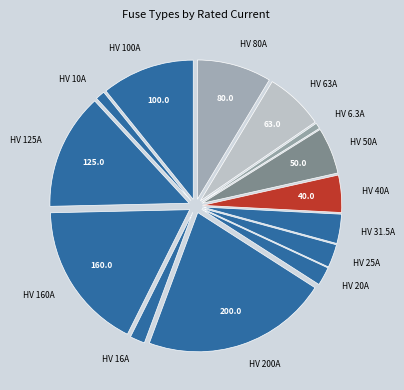

True or false: HV 63A accounts for 1% of the total.

False